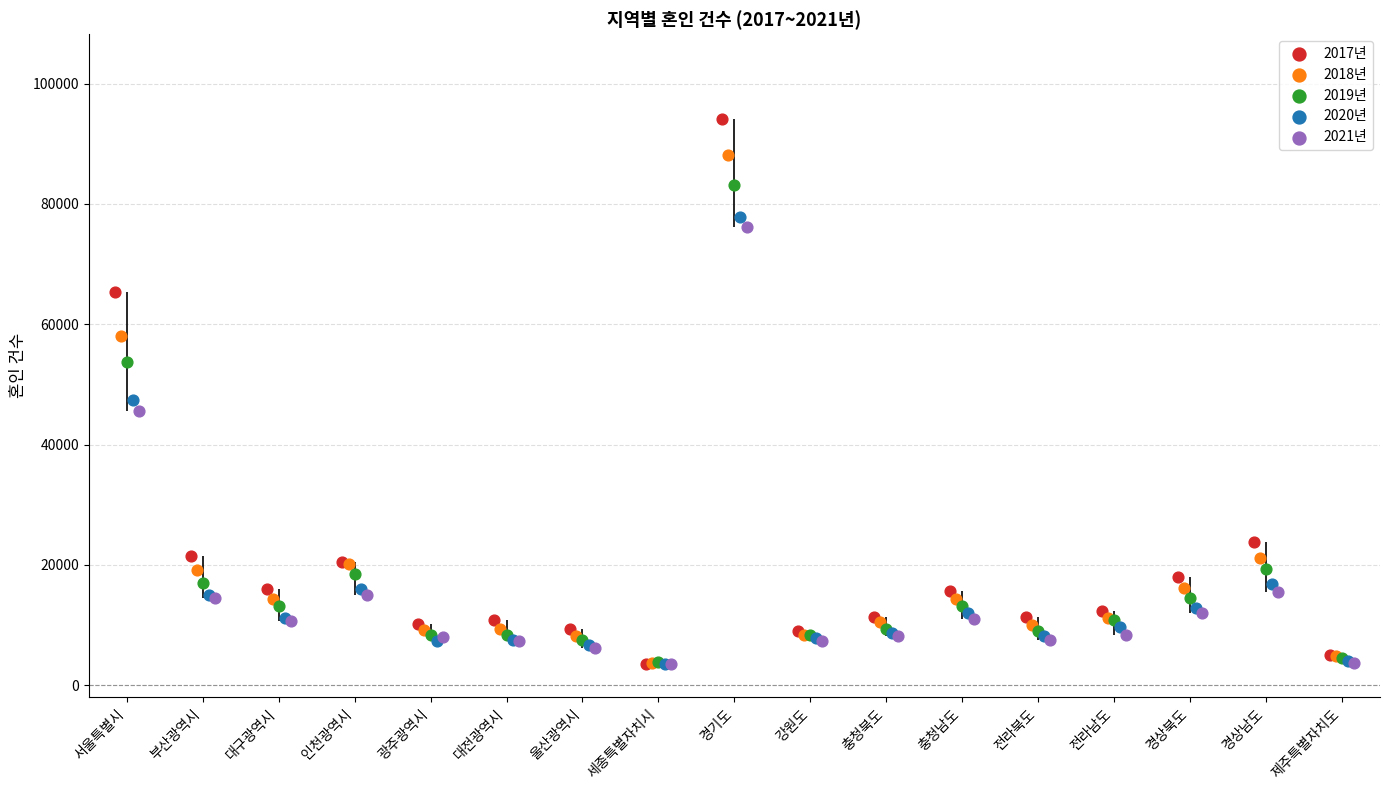

Is the value of 2021년 at 경기도 greater than the value of 2020년 at 제주특별자치도?

Yes